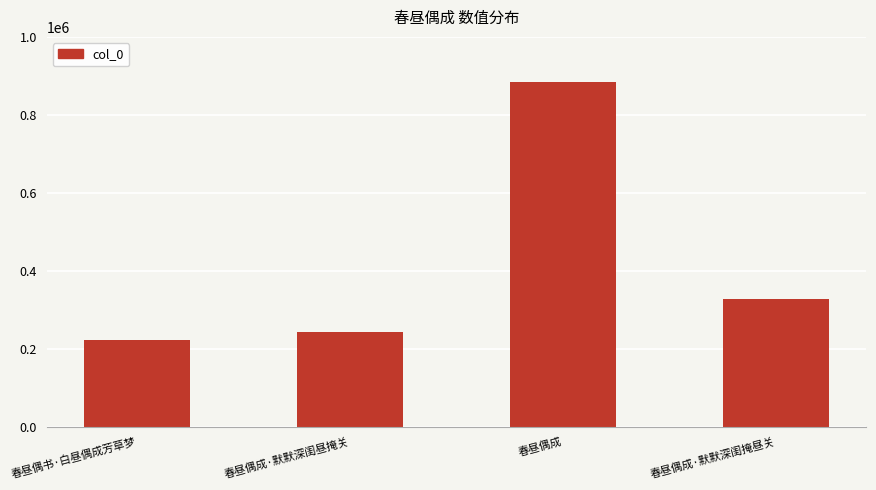

What is the approximate value at 春昼偶成·默默深闺掩昼关?

326424